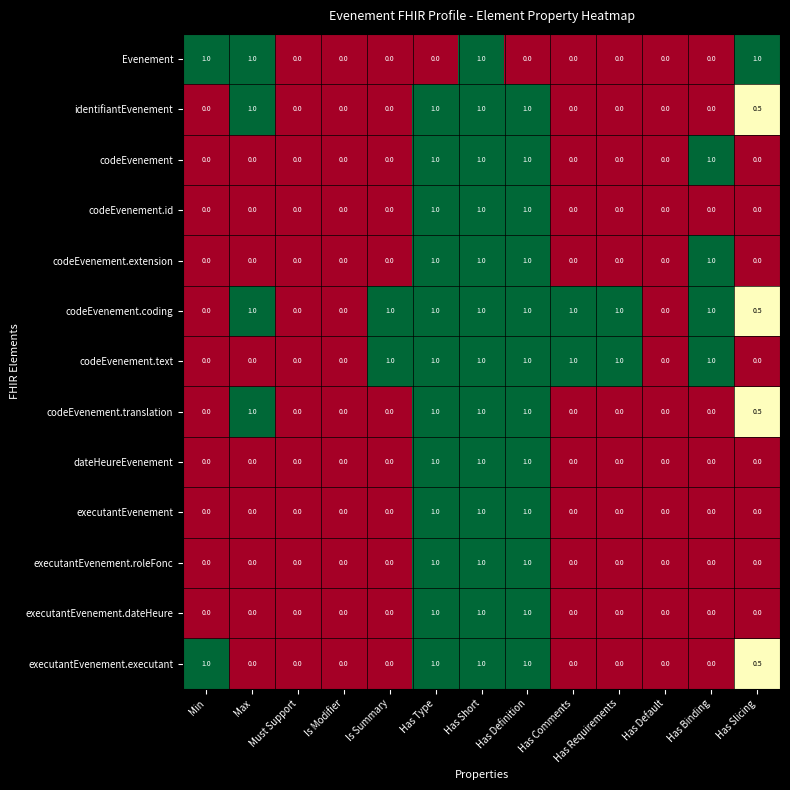

What is the difference between the maximum and minimum values in the dateHeureEvenement series?

1.0